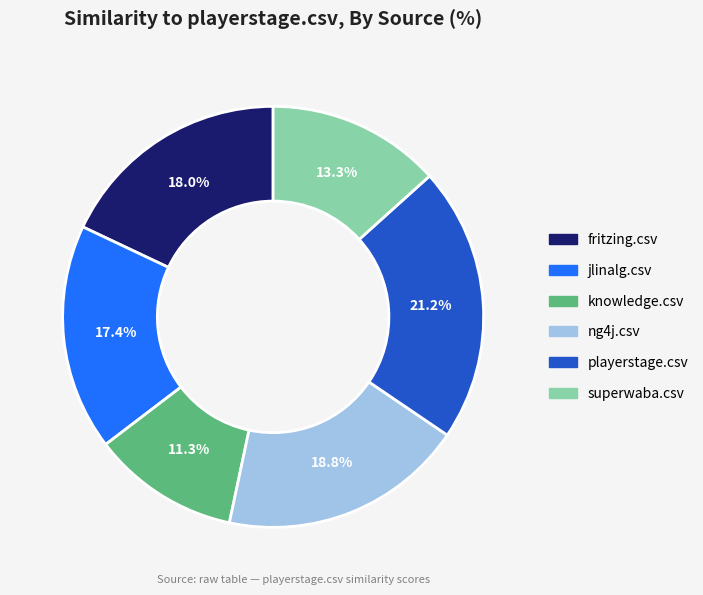

Does any single category account for the majority?

No